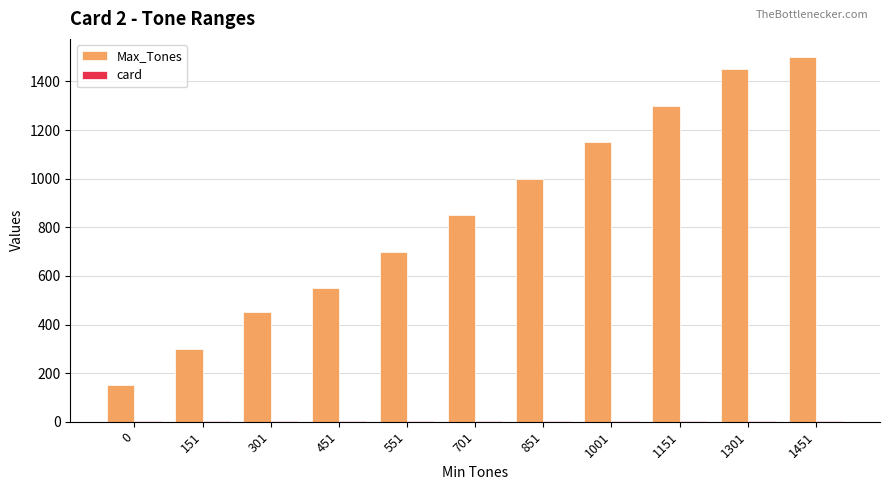

At which label is Max_Tones closest to 825?

701